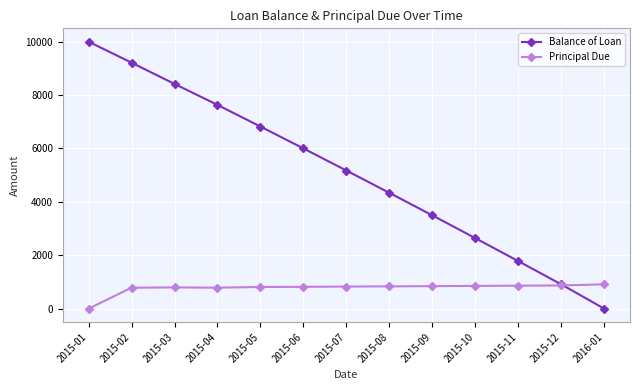

What is the average value of the Principal Due series?

769.2